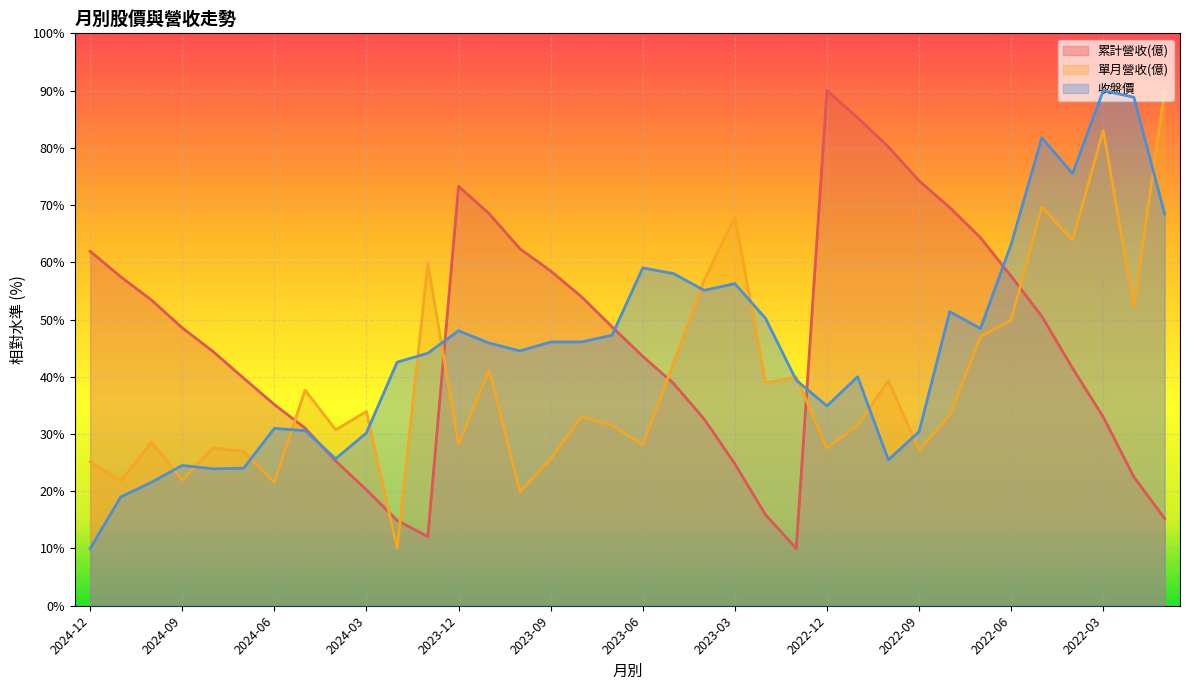

What is the maximum value for 收盤價?

90.0